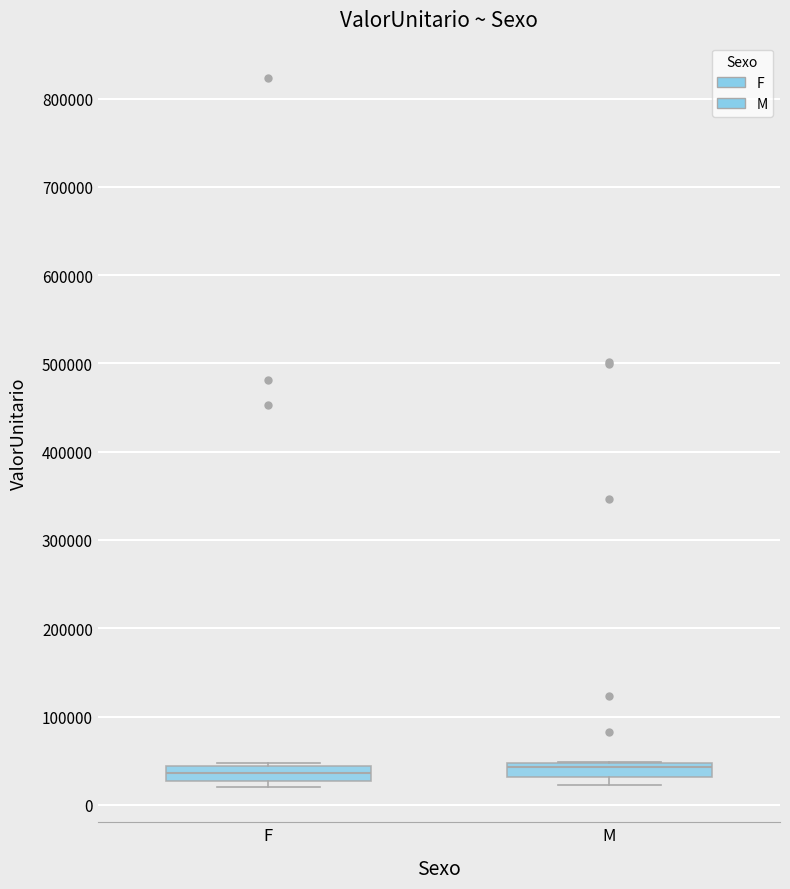

Where is the lower edge of the box for F on the y-axis? The values are not printed on the chart, so give them approximately, as read against the axis.

30000